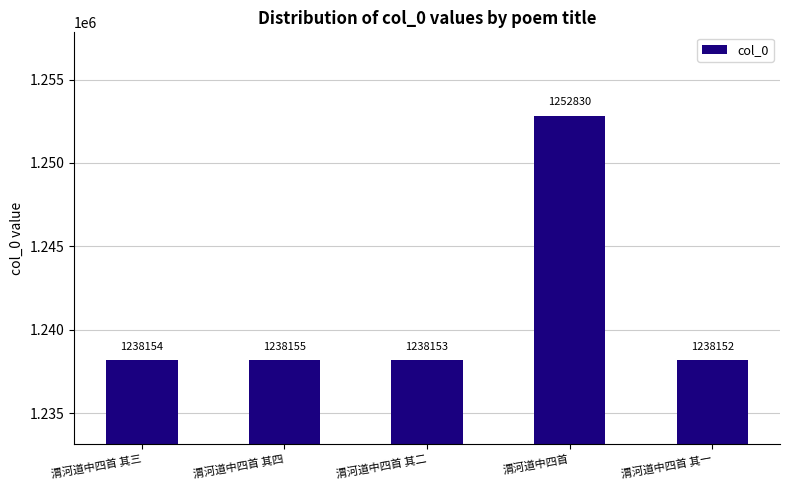

Which category has the lowest value across all series?

渭河道中四首 其一